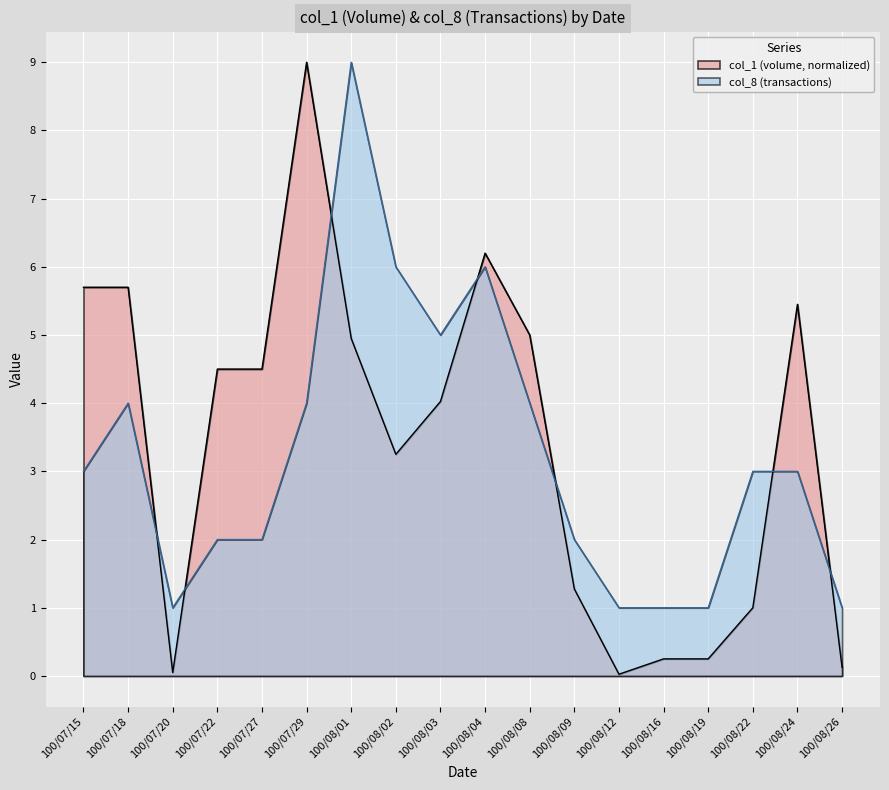

After their last crossing, which series has the higher values: col_1 or col_8?

col_8